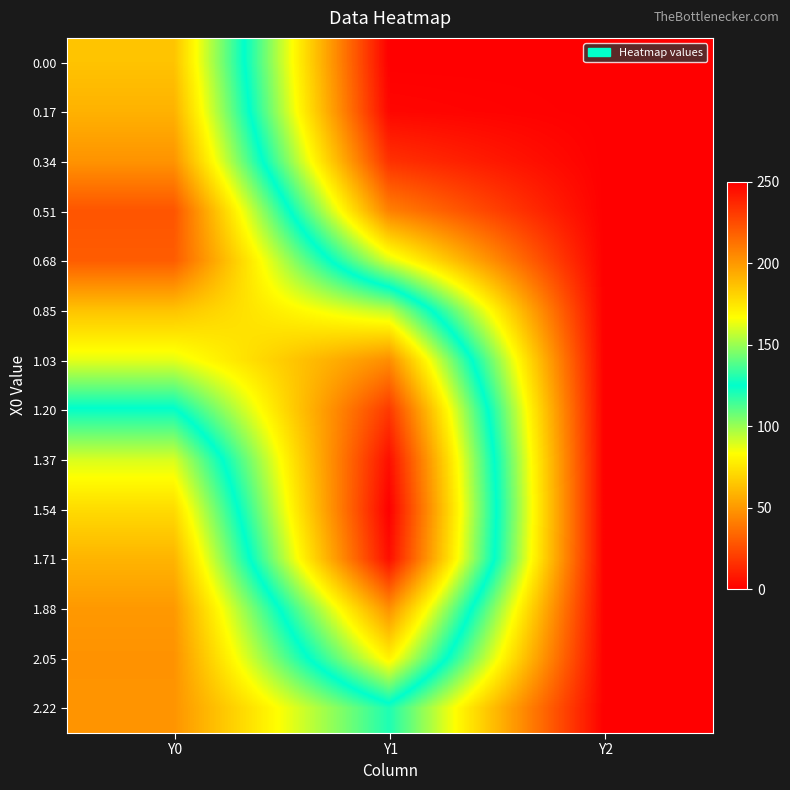

List the series in order of their peak value, lowest first.

2.22, 2.05, 0.00, 0.85, 0.17, 0.34, 1.88, 1.03, 0.68, 0.51, 1.20, 1.37, 1.71, 1.54